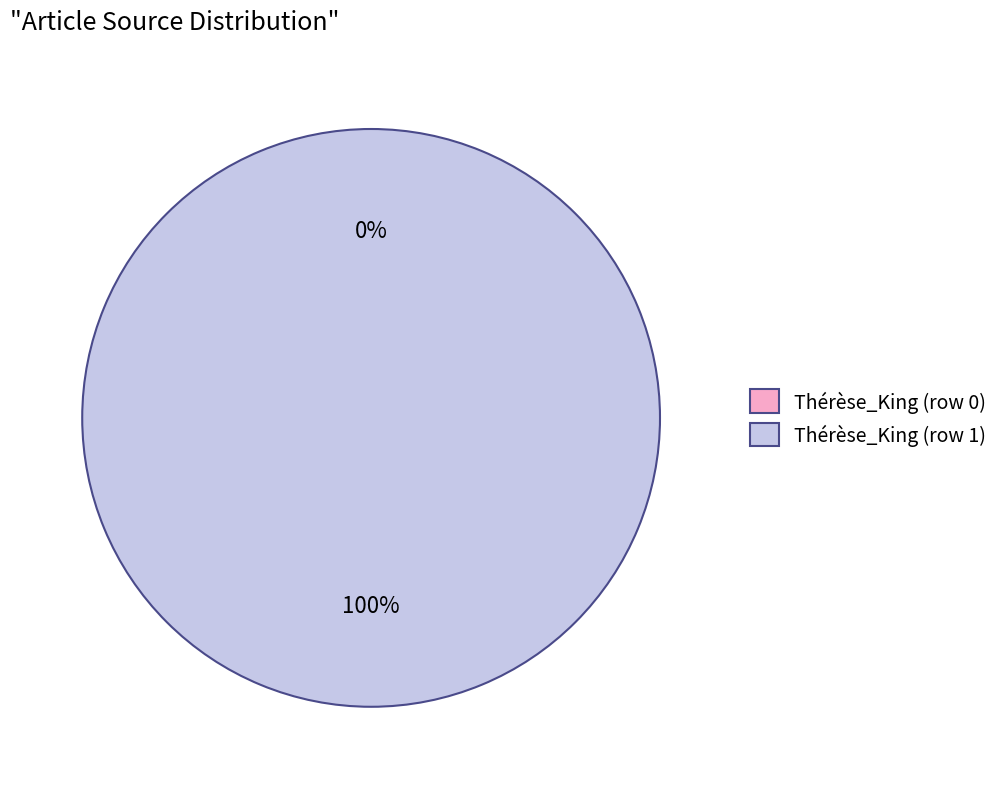

The Thérèse_King (row 1) slice represents 88% of the pie. True or false?

False